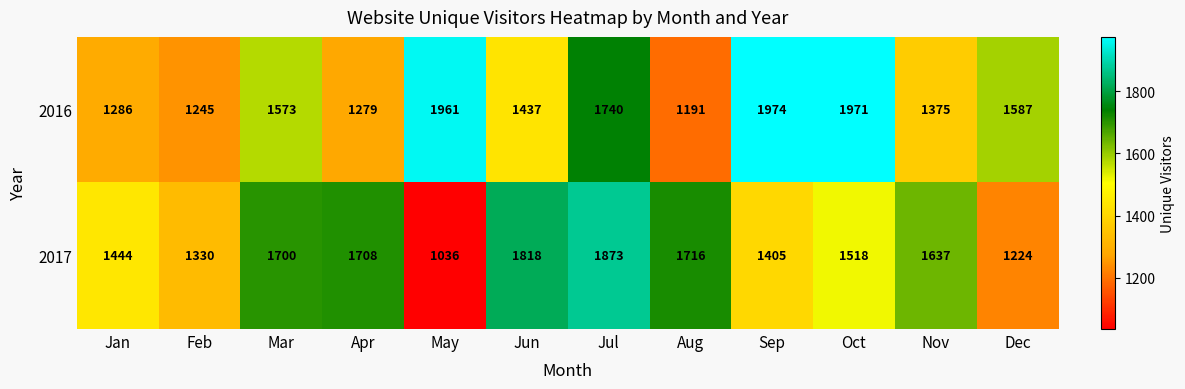

Reading left to right, list all the values displayed in this chart.

2016: 1286	1245	1573	1279	1961	1437	1740	1191	1974	1971	1375	1587
2017: 1444	1330	1700	1708	1036	1818	1873	1716	1405	1518	1637	1224